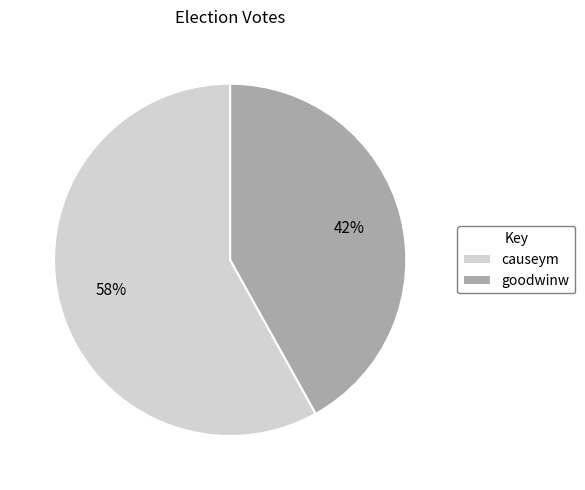

To the nearest percent, what is the average slice percentage?

50%